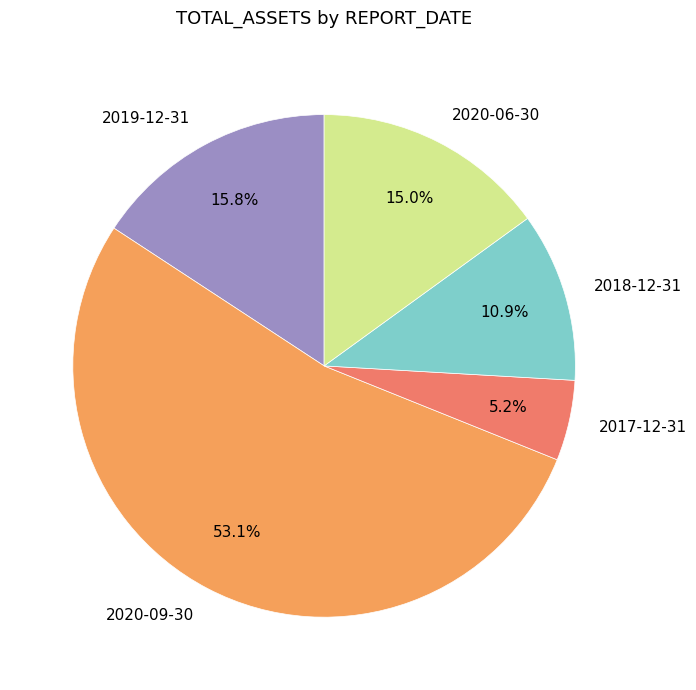

Which slice is the smallest?

2017-12-31